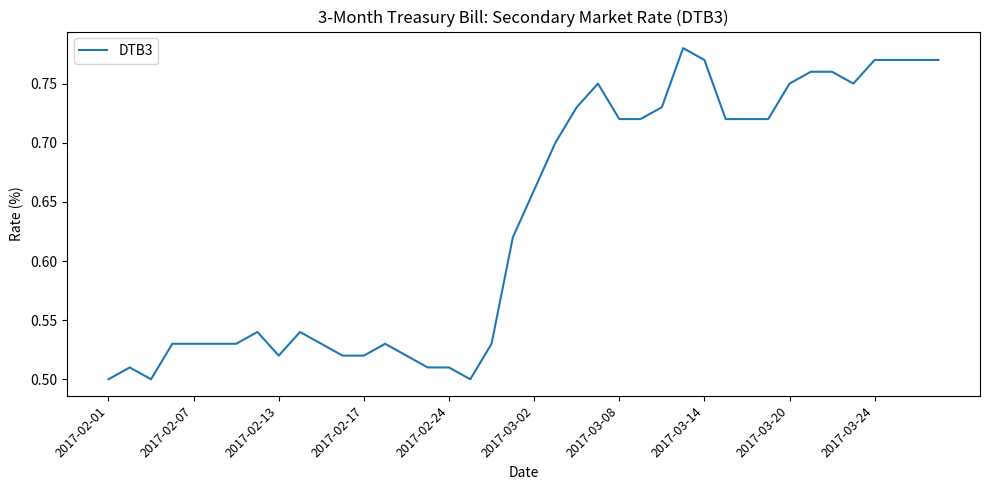

What is the difference between the maximum and minimum values?

0.3